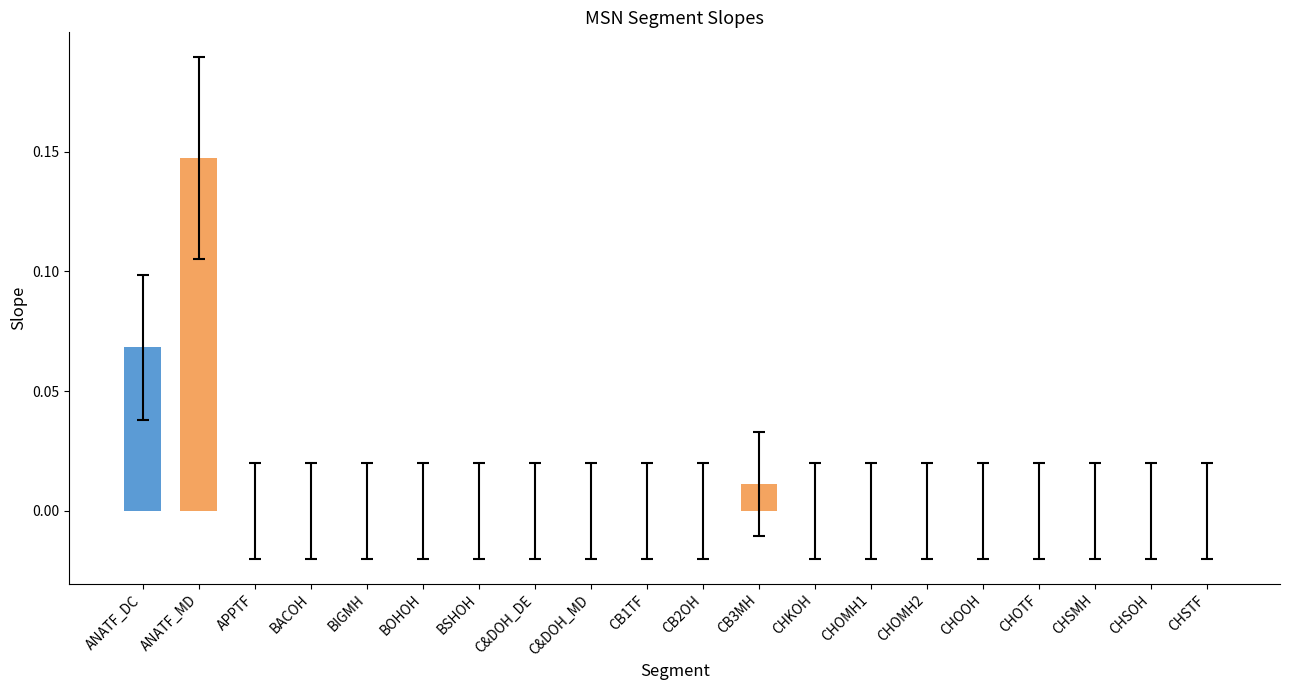

Rank the categories by value from lowest to highest.

APPTF, BACOH, BIGMH, BOHOH, BSHOH, C&DOH_DE, C&DOH_MD, CB1TF, CB2OH, CHKOH, CHOMH1, CHOMH2, CHOOH, CHOTF, CHSMH, CHSOH, CHSTF, CB3MH, ANATF_DC, ANATF_MD